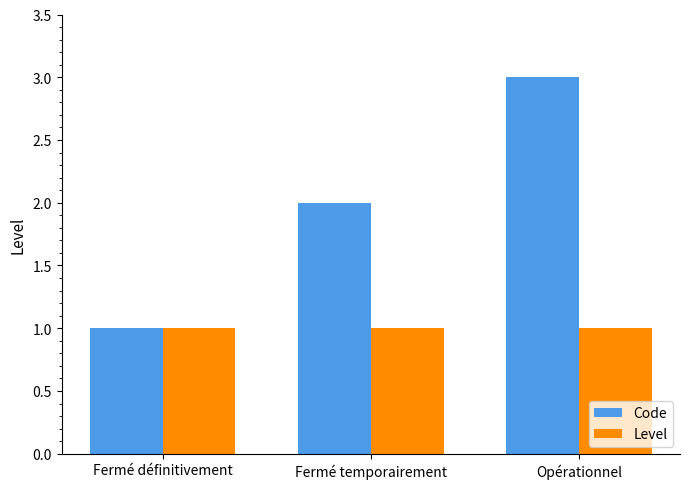

Is the value of Level at Fermé définitivement greater than the value of Code at Fermé temporairement?

No